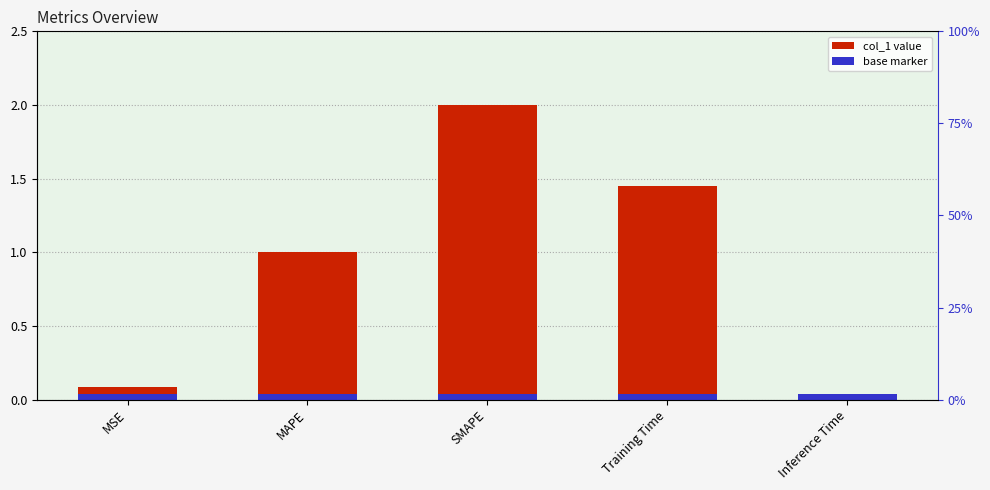

Reading left to right, transcribe all the data shown in this chart.

MSE=0.1	MAPE=1.0	SMAPE=2.0	Training Time=1.5	Inference Time=0.0